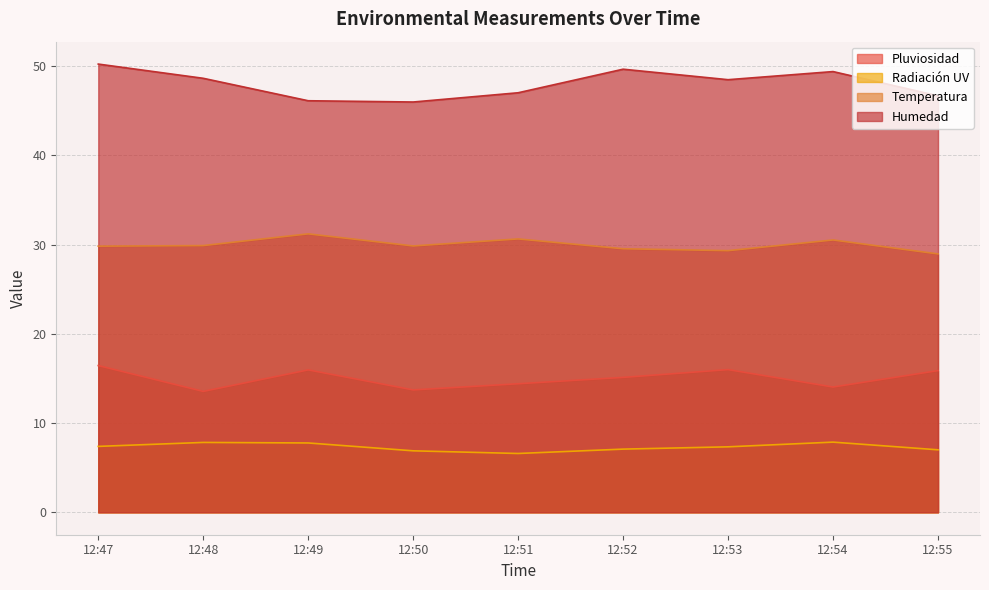

What is the difference between the second highest and second lowest values in the Humedad series?

3.5